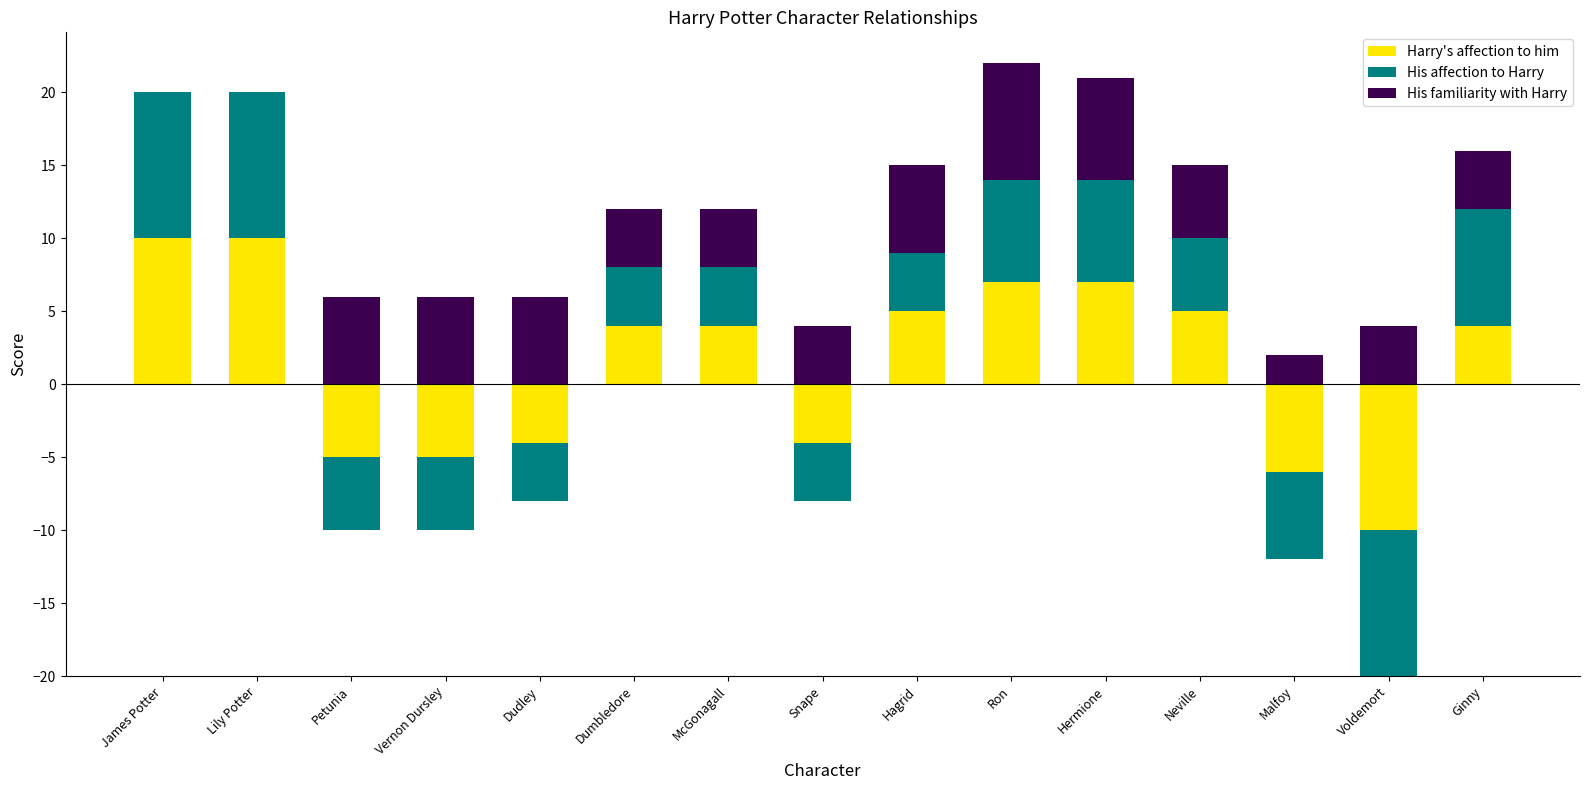

What is the value of the His familiarity with Harry bar at the 5th from the left?

6